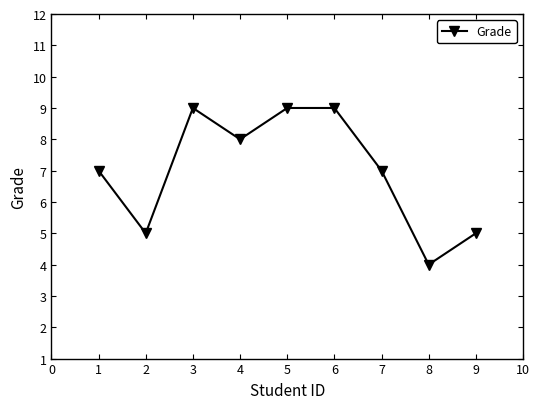

Does the chart have visible grid lines?

No